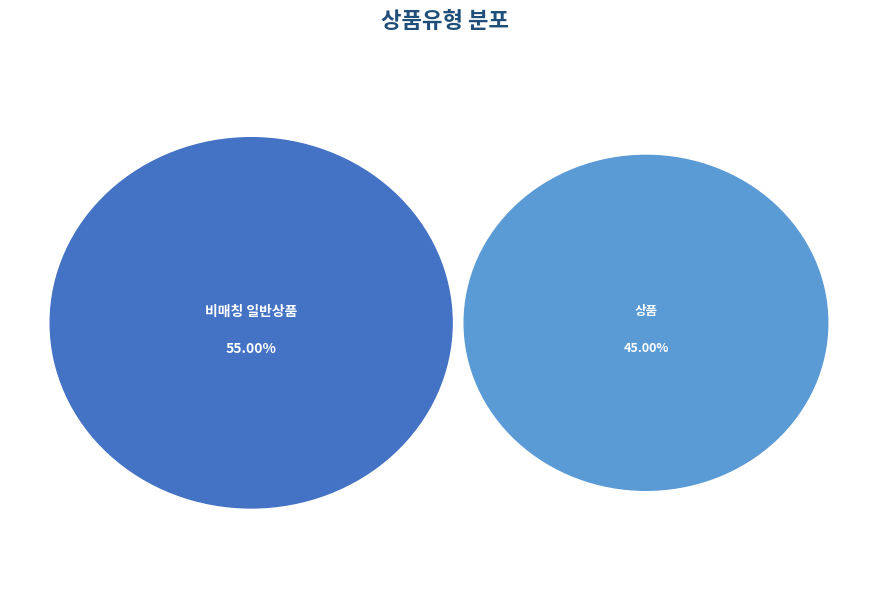

Between 일반 - 가격비교 비매칭 일반상품 and 일반 - 가격비교 상품, which is larger?

일반 - 가격비교 비매칭 일반상품